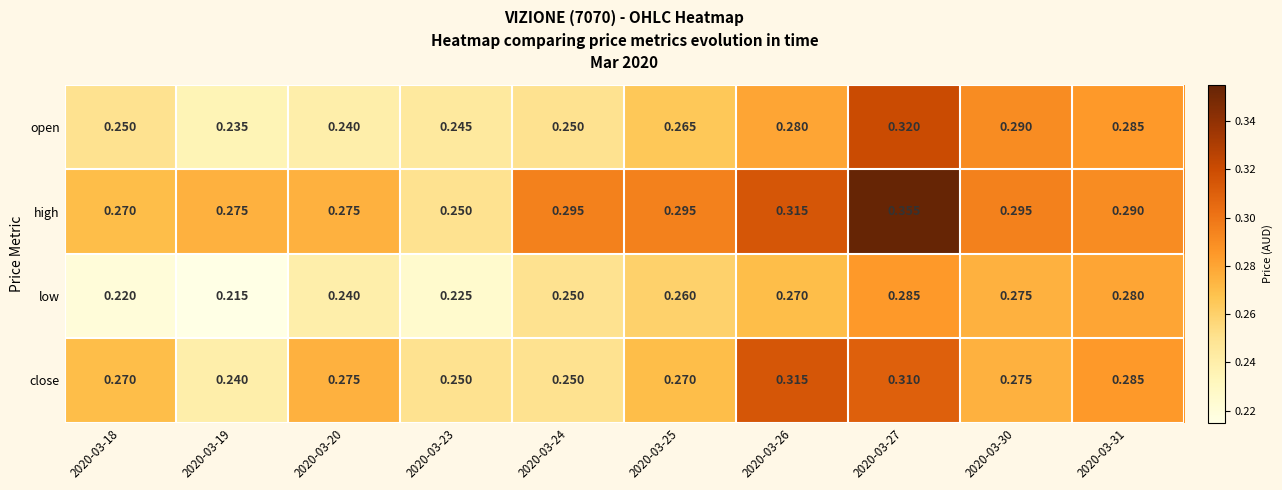

At which category is the sum across all series the highest?

2020-03-27